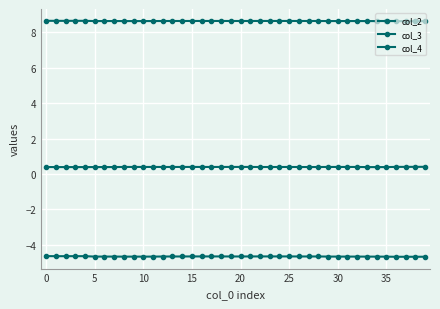

At which label does col_2 reach its minimum?

33